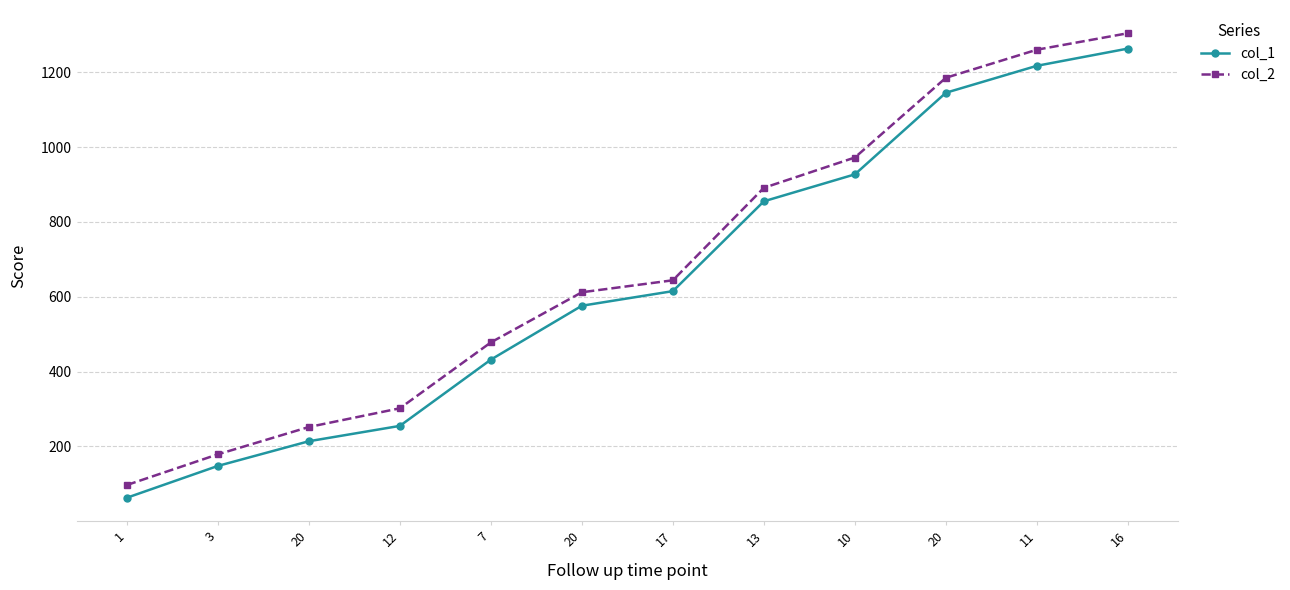

What is the difference between the col_2 values at 17 and 13?

247